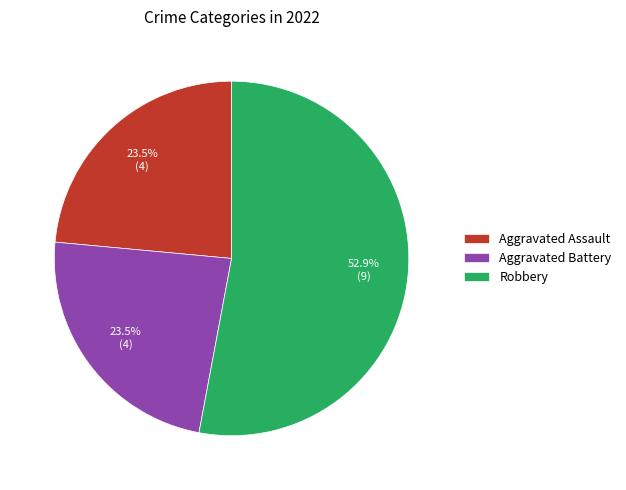

What percentage is NOT represented by Aggravated Assault?

76.5%